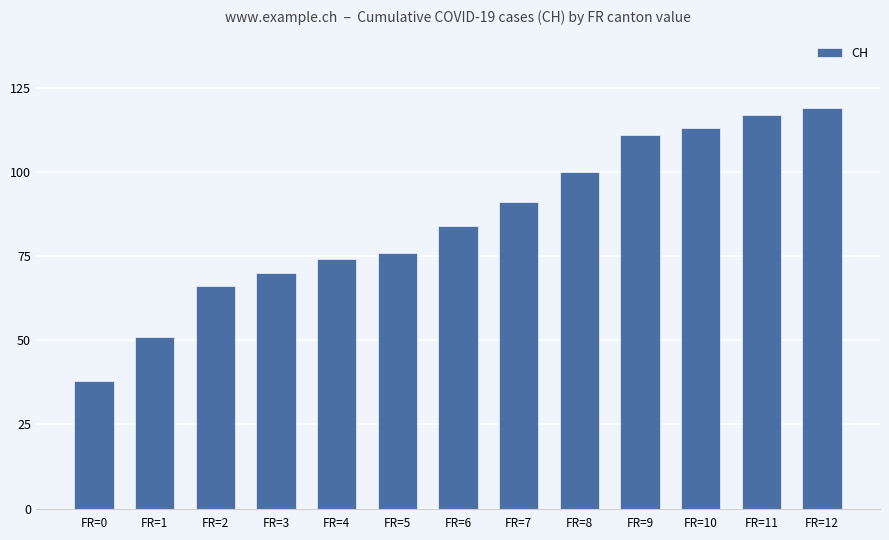

What value does the data have at FR=6?

84